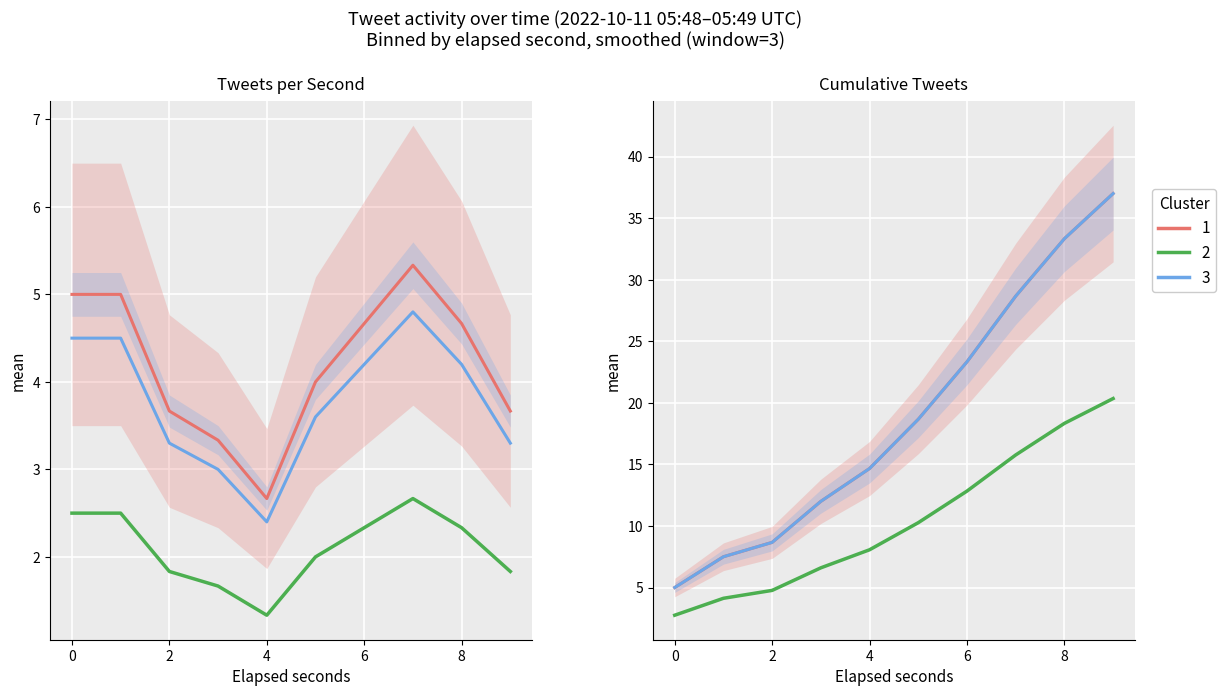

Which category has the highest value across all series?

9